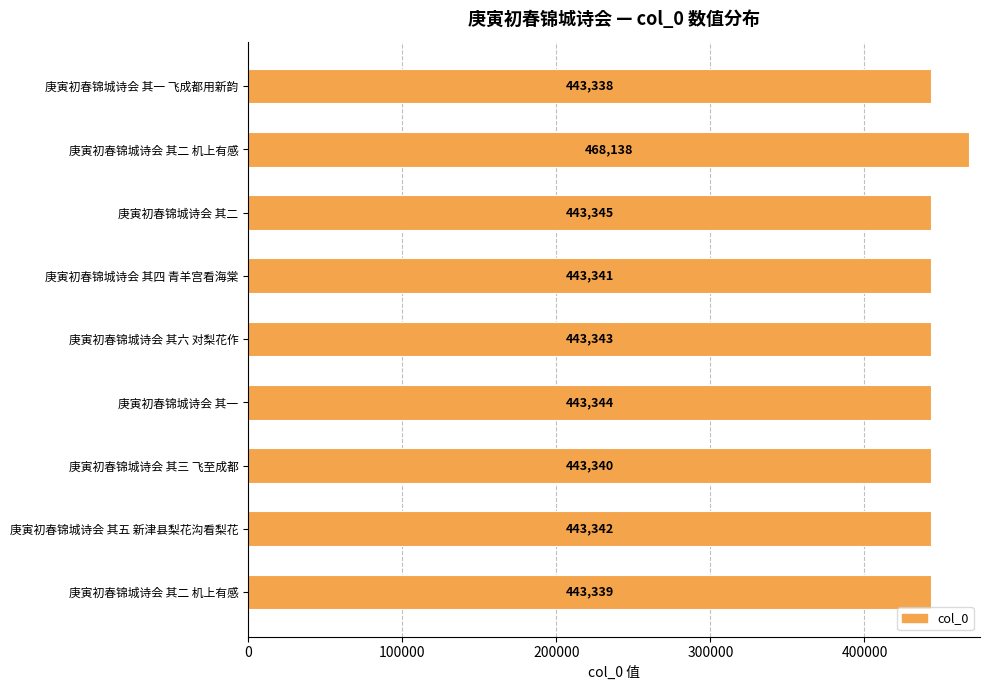

Does the chart contain any negative values?

No